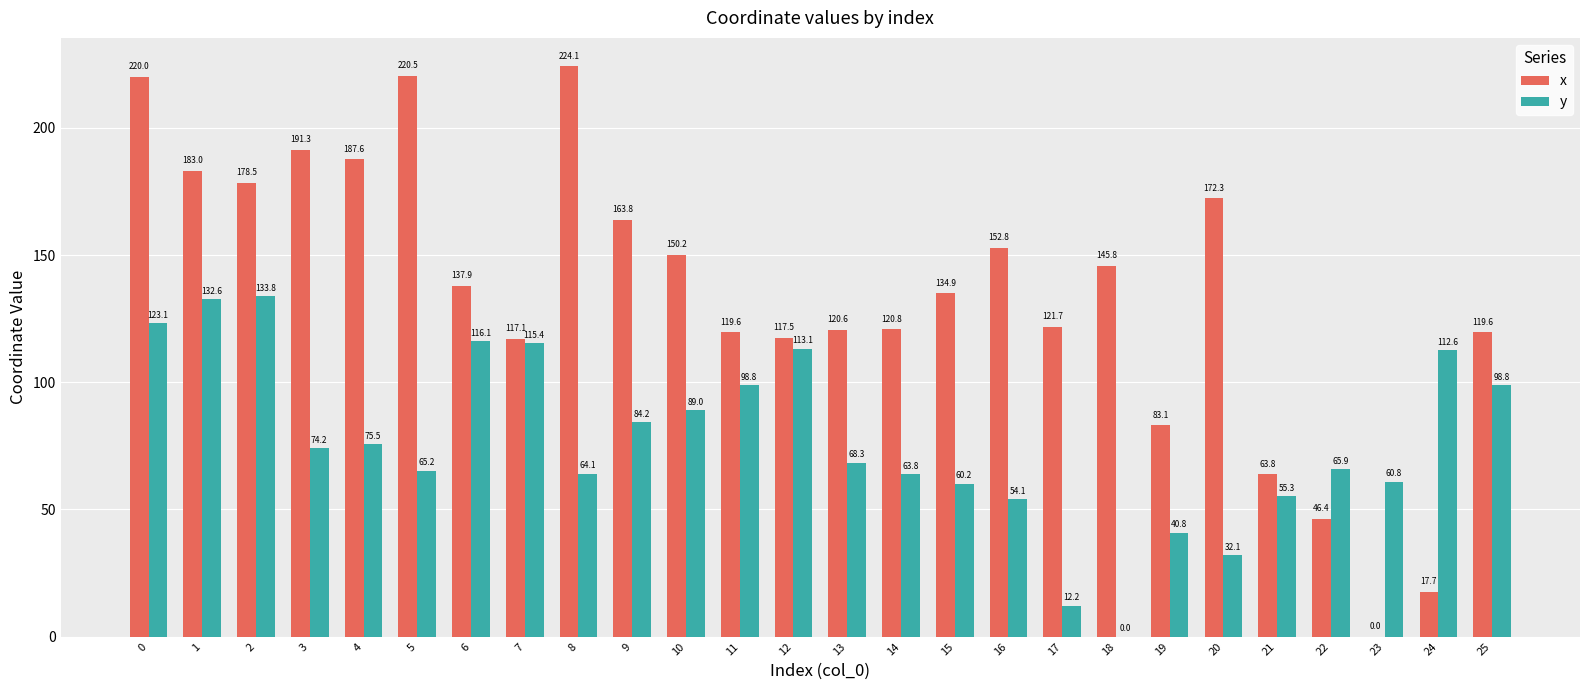

What is the approximate value of x at 7?

117.1